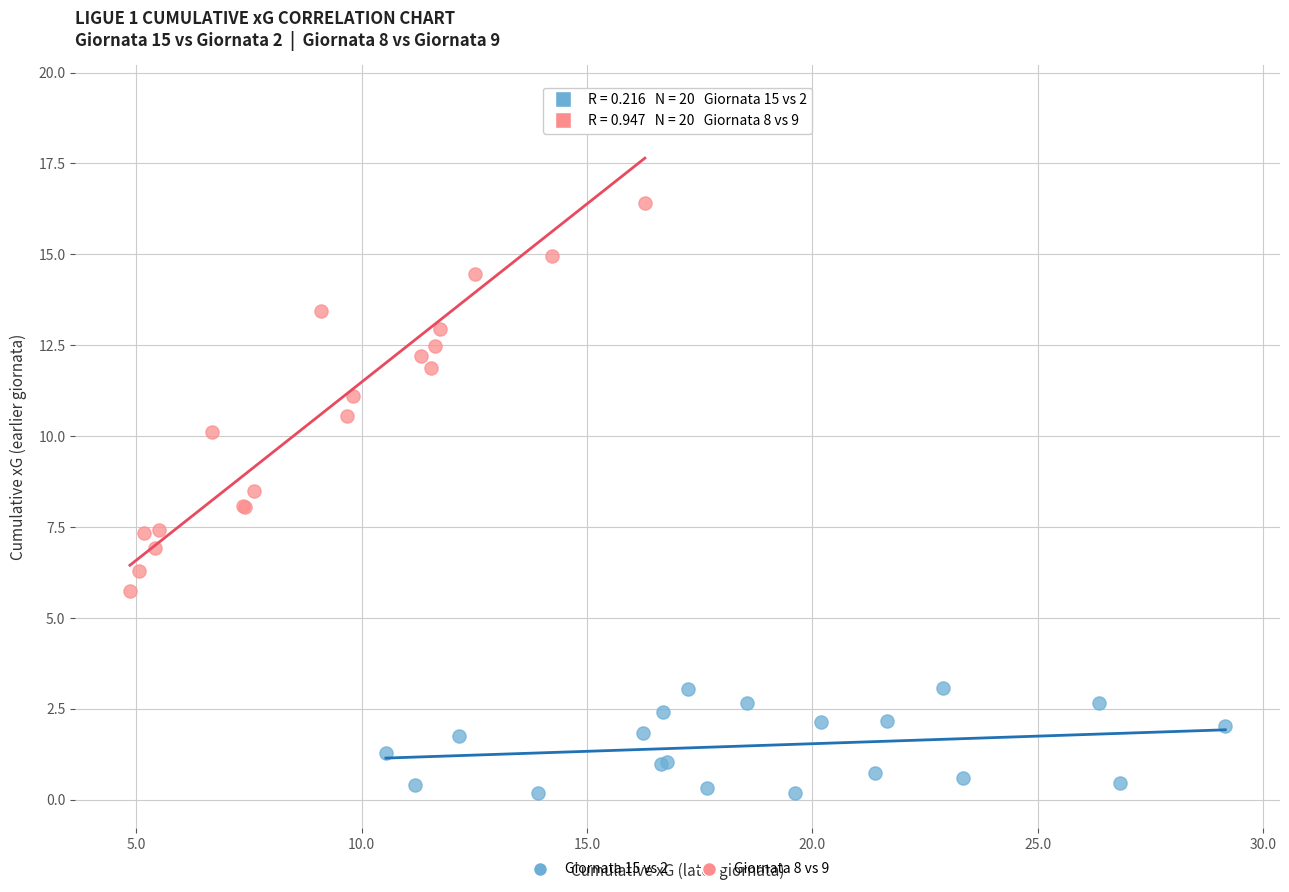

Which series contains the highest Y value?

Giornata 8 vs 9